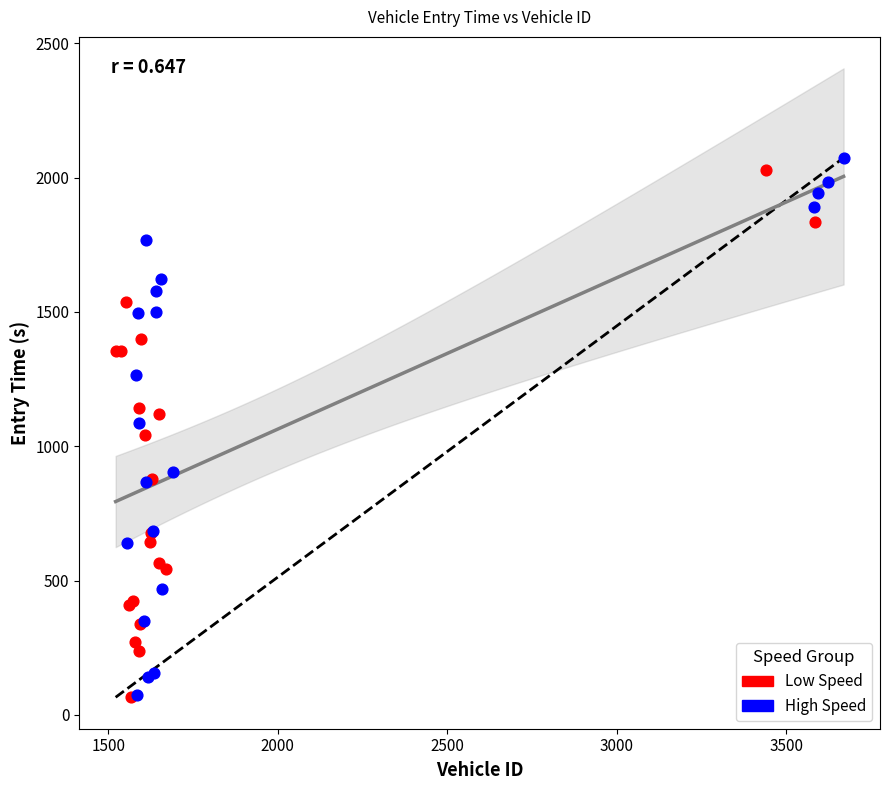

Which series has the widest spread of Y values?

High Speed